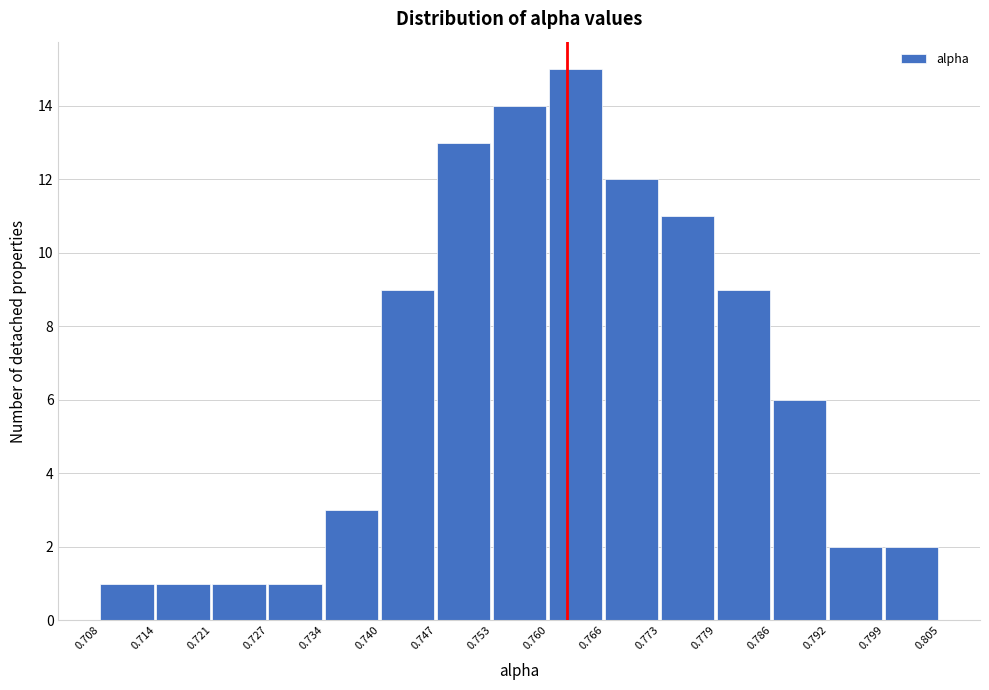

Reading left to right, transcribe this chart: for each bar, give the range it covers on the x-axis and its height. The values are not printed on the chart, so give them approximately, as read against the axis.

0.708 to 0.714: 1
0.714 to 0.721: 1
0.721 to 0.727: 1
0.727 to 0.734: 1
0.734 to 0.740: 3
0.740 to 0.747: 9
0.747 to 0.753: 13
0.753 to 0.760: 14
0.760 to 0.766: 15
0.766 to 0.773: 12
0.773 to 0.779: 11
0.779 to 0.786: 9
0.786 to 0.792: 6
0.792 to 0.799: 2
0.799 to 0.805: 2